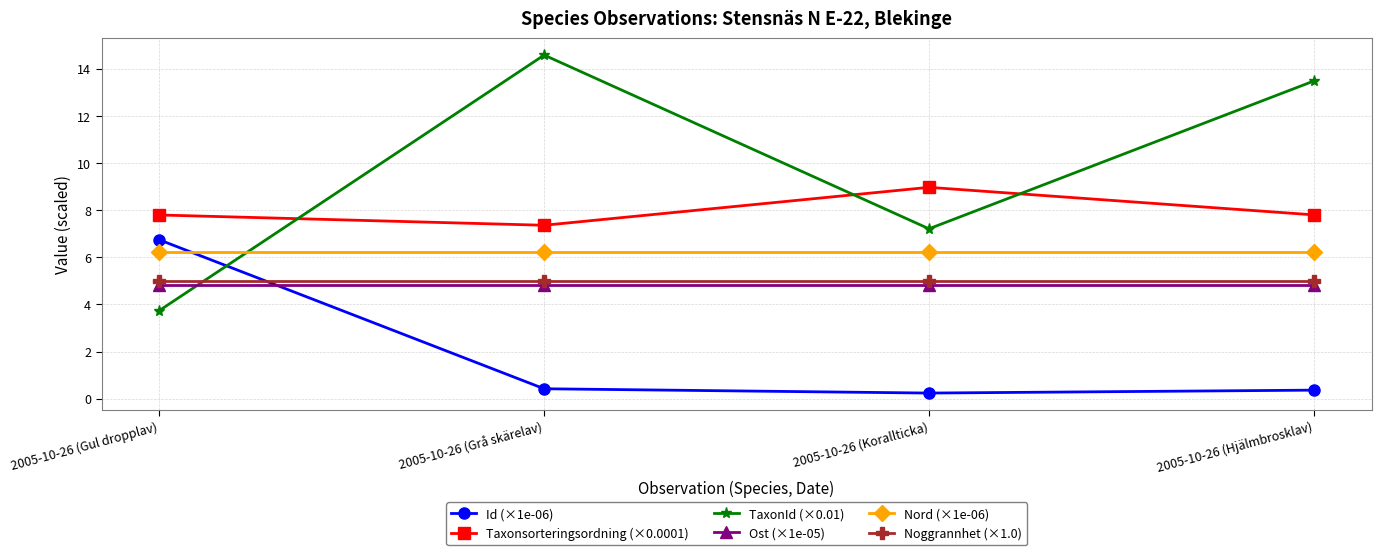

True or false: Id (×1e-06) has a value of 3.7 at 2005-10-26 (Gul dropplav).

False